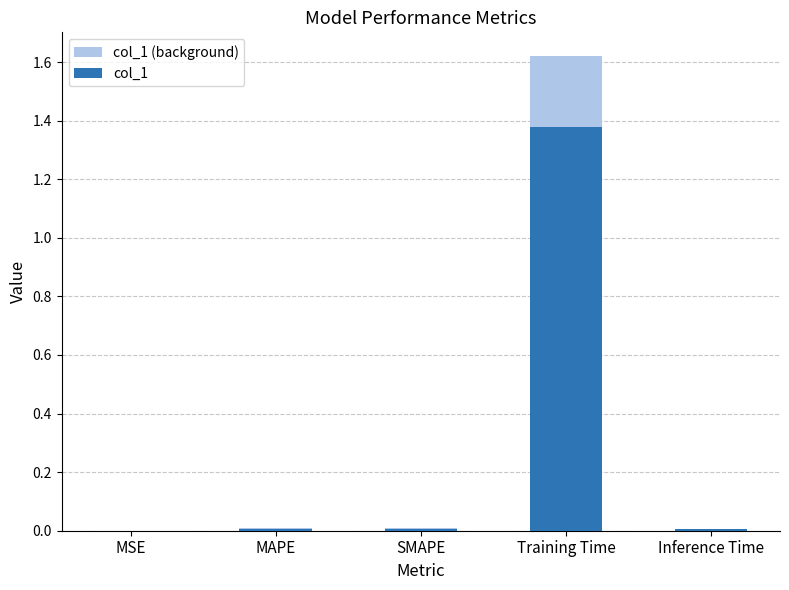

What are all the series names shown in the legend?

col_1 (background), col_1